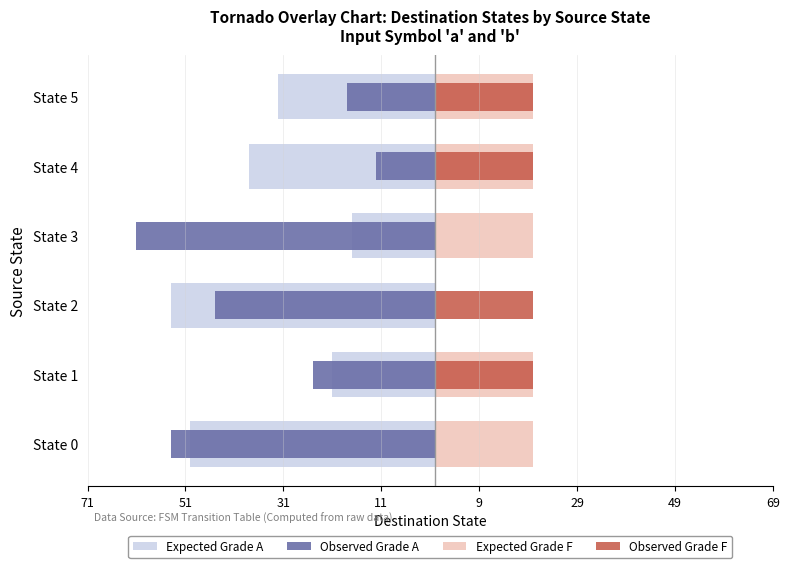

The value of Expected Grade F at State 2 is -12. True or false?

False